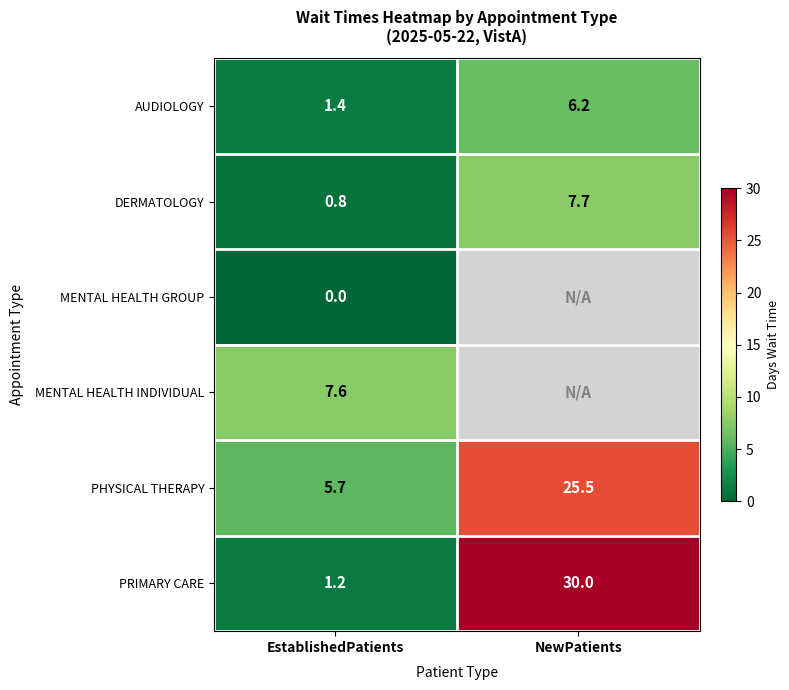

Where does the AUDIOLOGY series first go above 6?

NewPatients